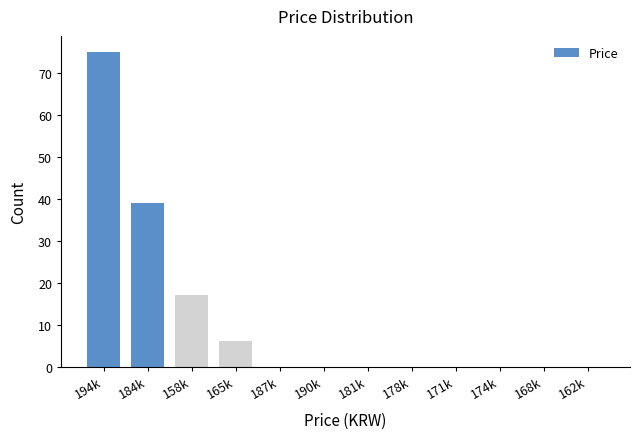

Reading right to left, transcribe all the data shown in this chart.

162k=0	168k=0	174k=0	171k=0	178k=0	181k=0	190k=0	187k=0	165k=6	158k=17	184k=39	194k=75